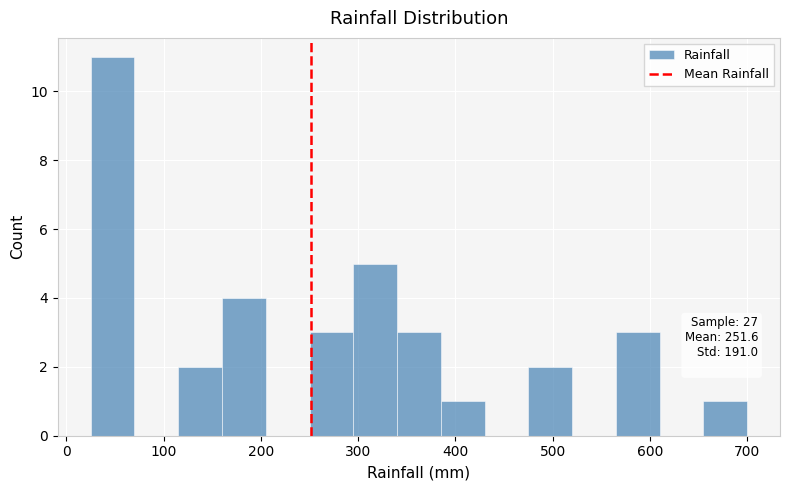

Which range on the x-axis has the tallest bar?

25 to 70